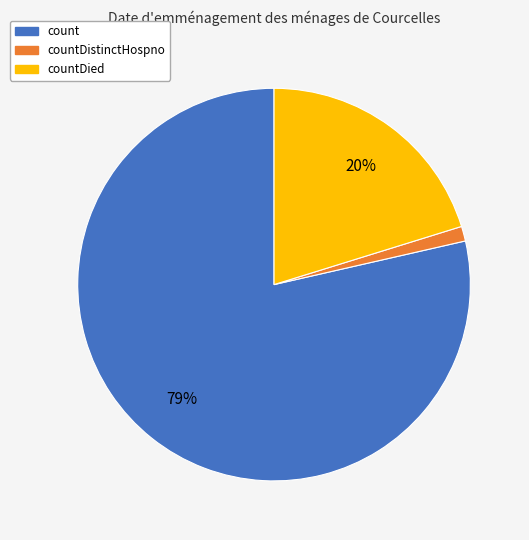

To the nearest percent, what is the average slice percentage?

33%